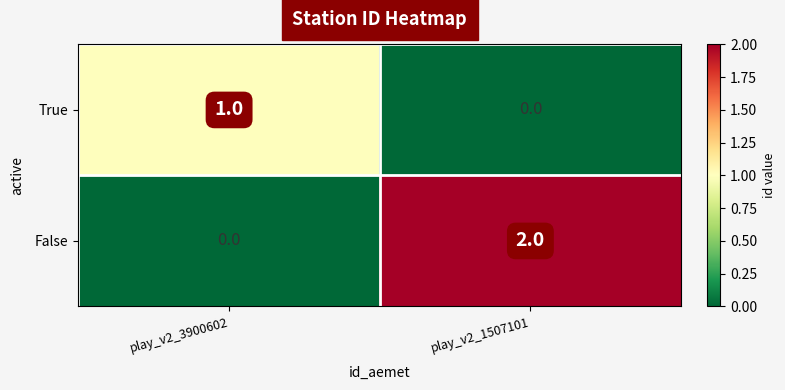

At which label is True closest to 0?

play_v2_1507101